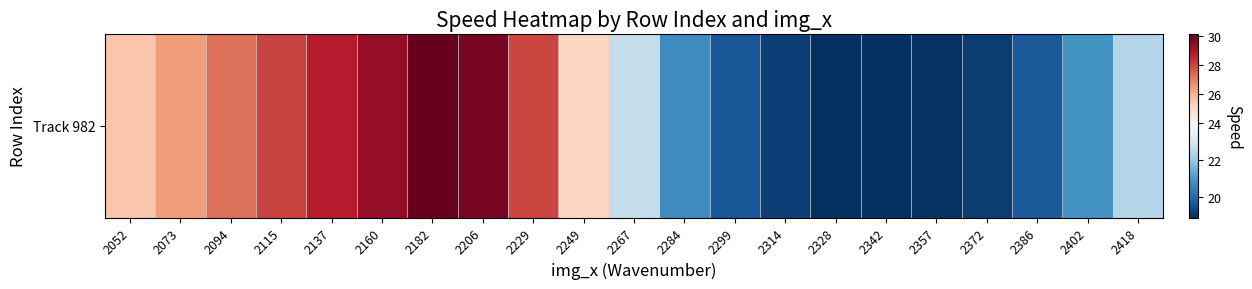

Reading left to right, what are all the values shown in this chart?

2052=25.5	2073=26.5	2094=27.3	2115=28.1	2137=28.8	2160=29.4	2182=30.1	2206=29.8	2229=28.0	2249=25.2	2267=22.6	2284=20.7	2299=19.7	2314=19.2	2328=18.9	2342=18.9	2357=19.0	2372=19.1	2386=19.7	2402=20.9	2418=22.3